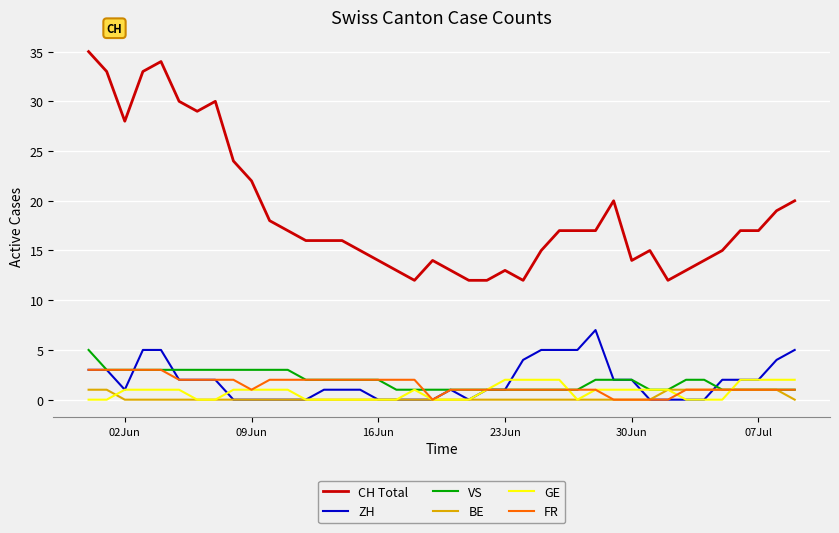

True or false: CH Total and BE cross at least once.

False